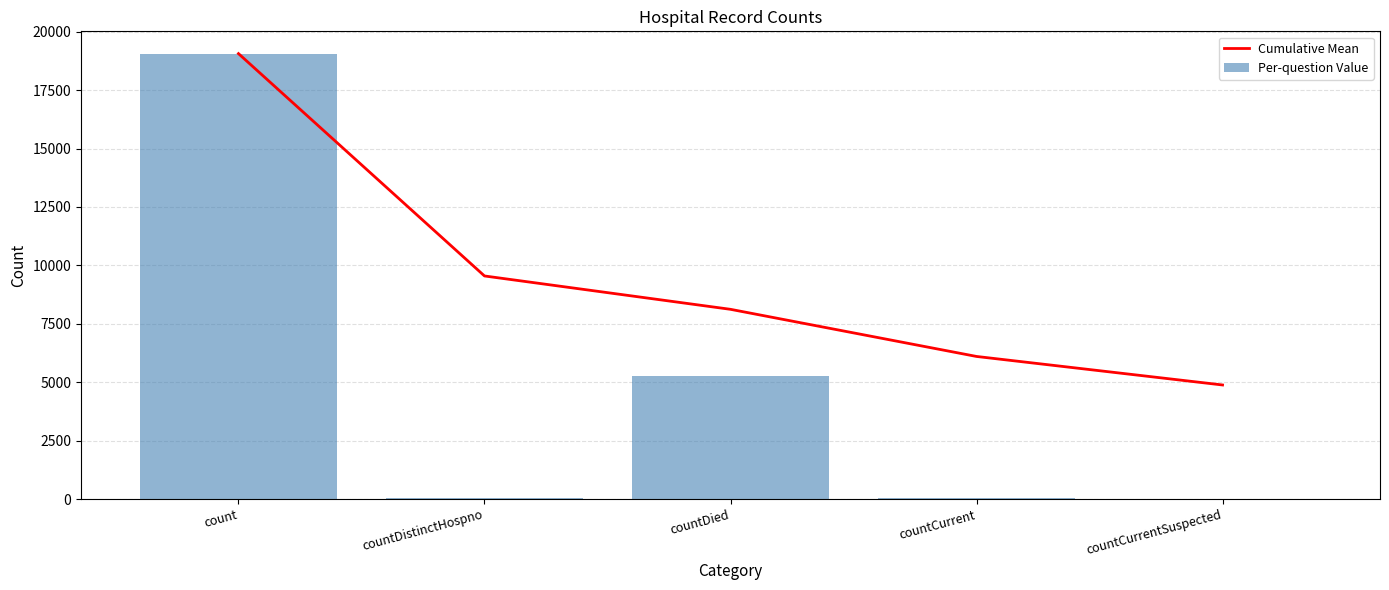

How many distinct data groups are displayed?

2